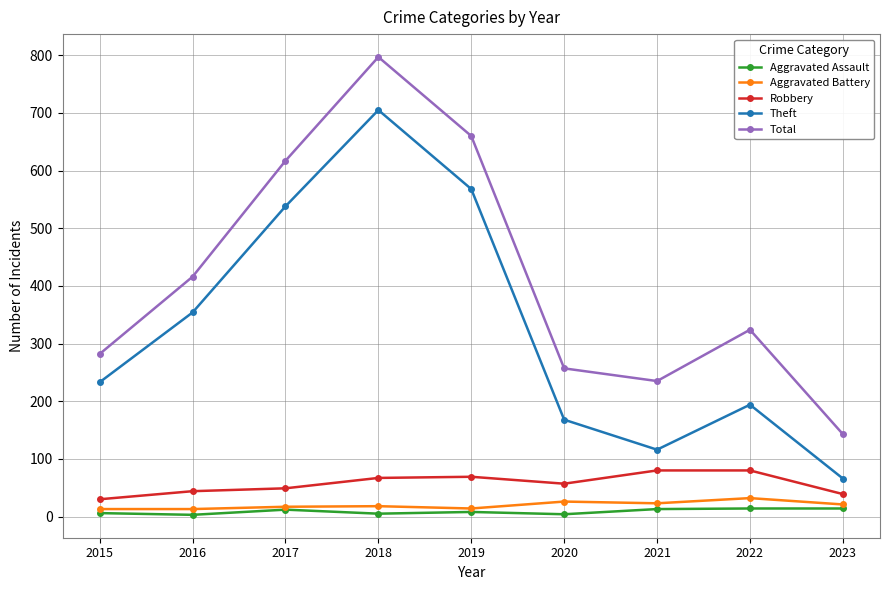

How many interior local peaks does the Total series have?

2